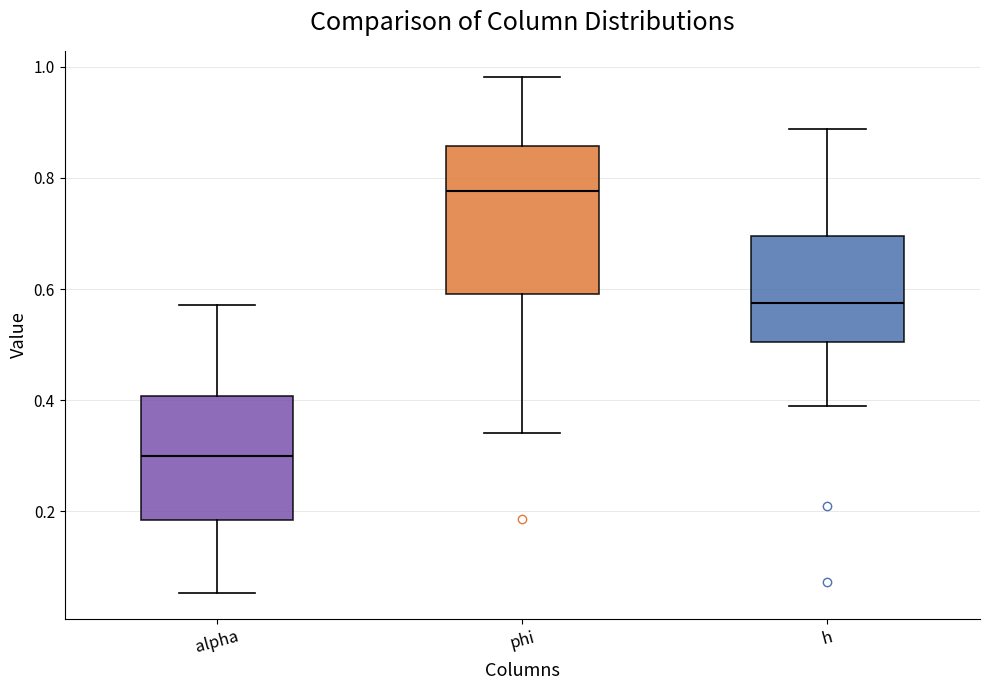

Reading left to right, transcribe this box plot: for each box, give where its median line is, the range the box spans, and where its two whiskers end, as read against the y-axis. The values are not printed on the chart, so give them approximately, as read against the axis.

alpha: median 0.30, box 0.18 to 0.40, whiskers 0.06 to 0.58
phi: median 0.78, box 0.60 to 0.86, whiskers 0.34 to 0.98
h: median 0.58, box 0.50 to 0.70, whiskers 0.40 to 0.88